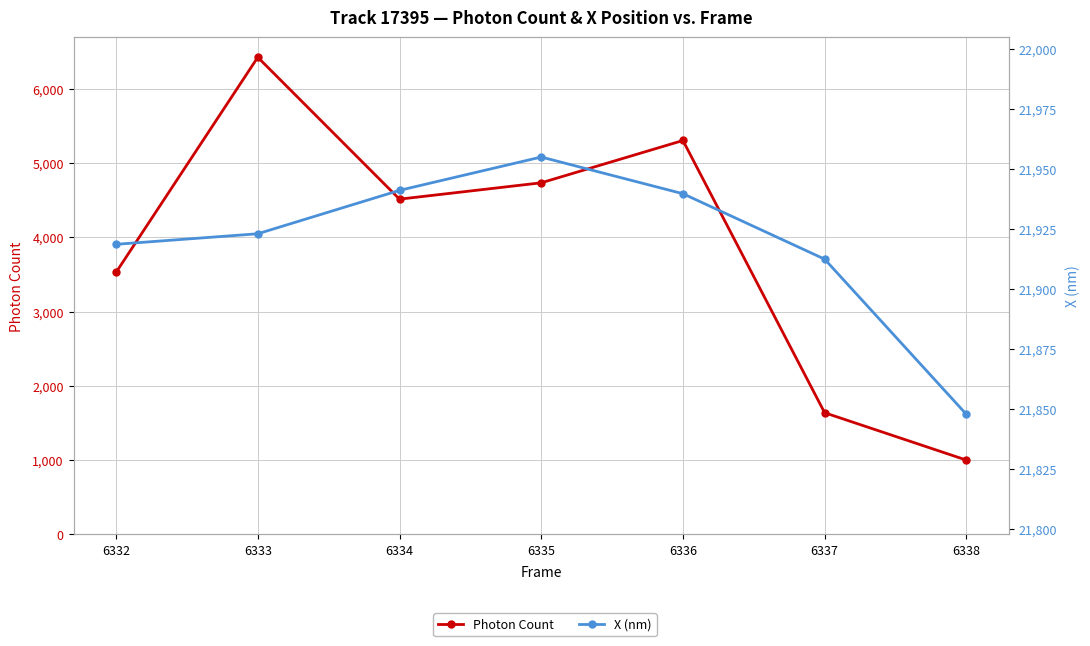

True or false: Photon Count and X (nm) intersect in this chart.

False